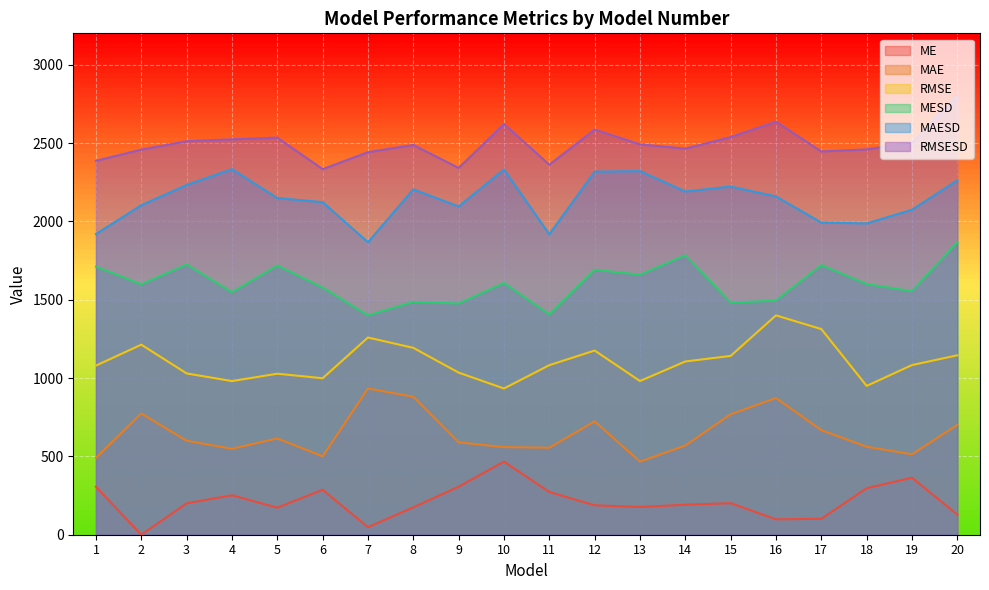

Is it true that MAESD equals 2261.9 at 20?

True